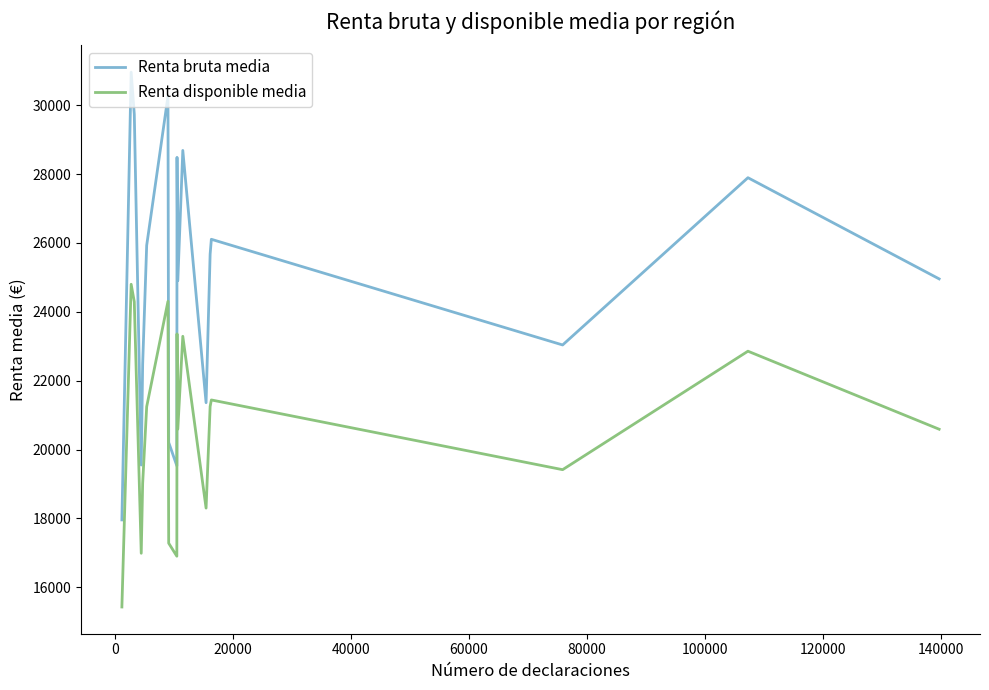

What is the maximum value shown in the chart?

30959